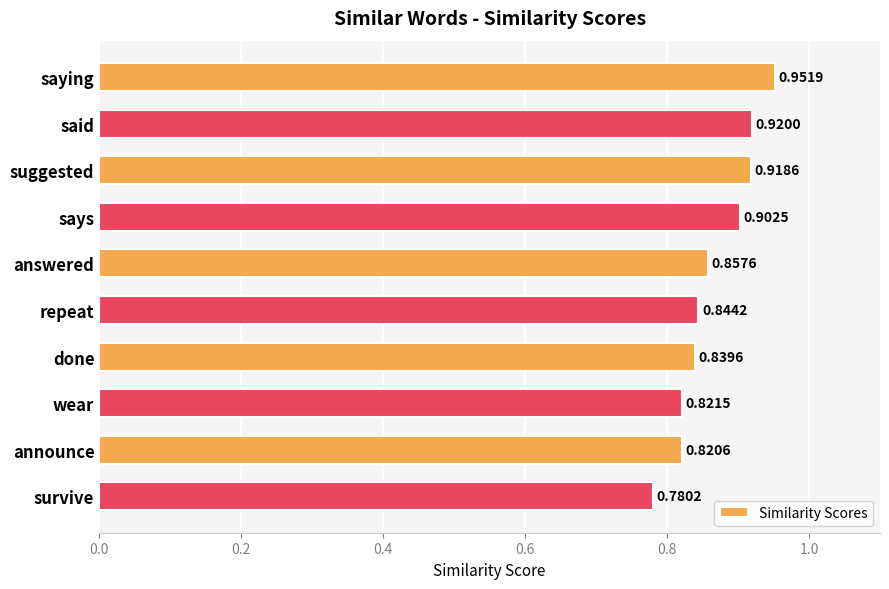

What is the label of the 5th bar from the top?

answered